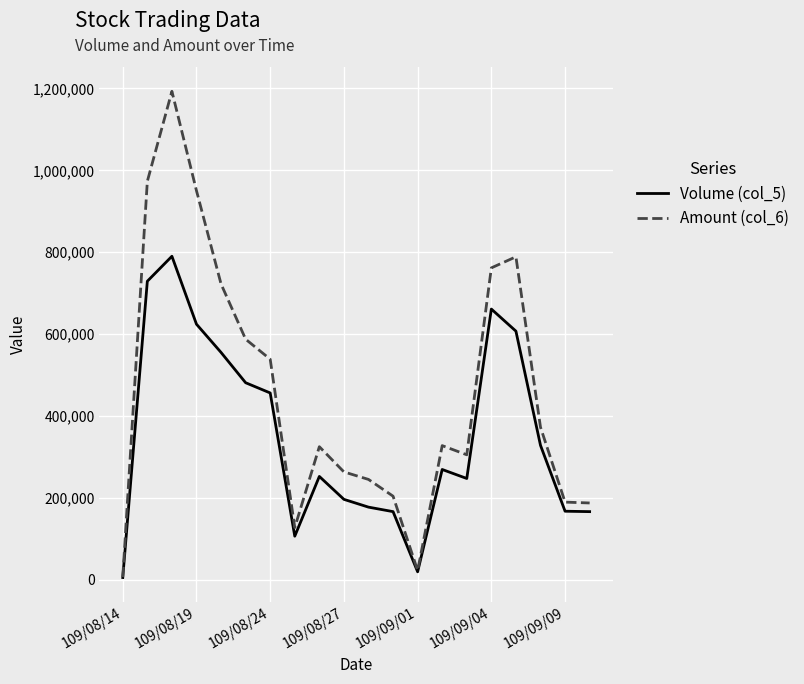

What is the maximum value shown in the chart?

1193080